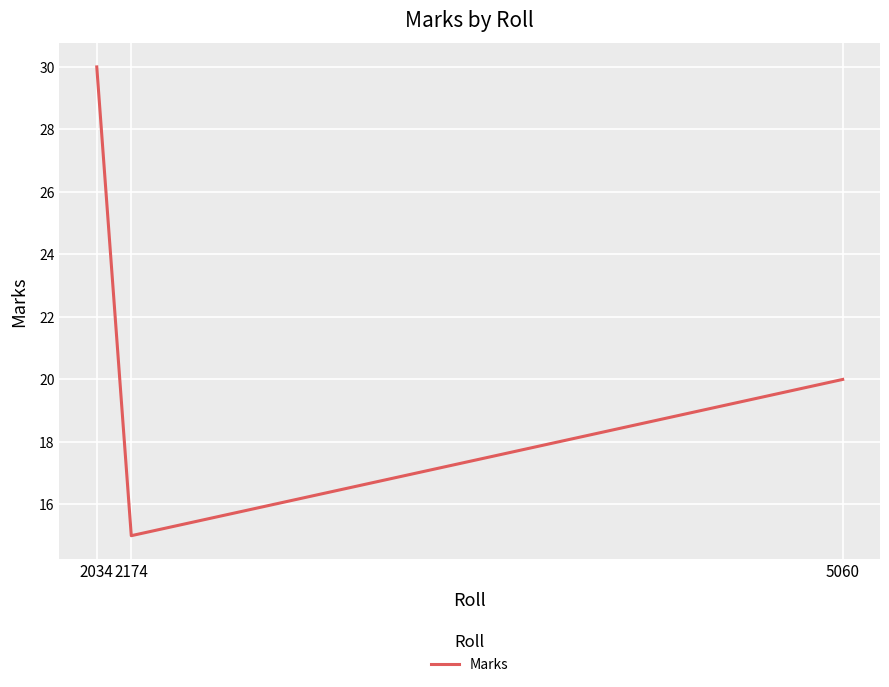

The value at 2174 is 15. True or false?

True